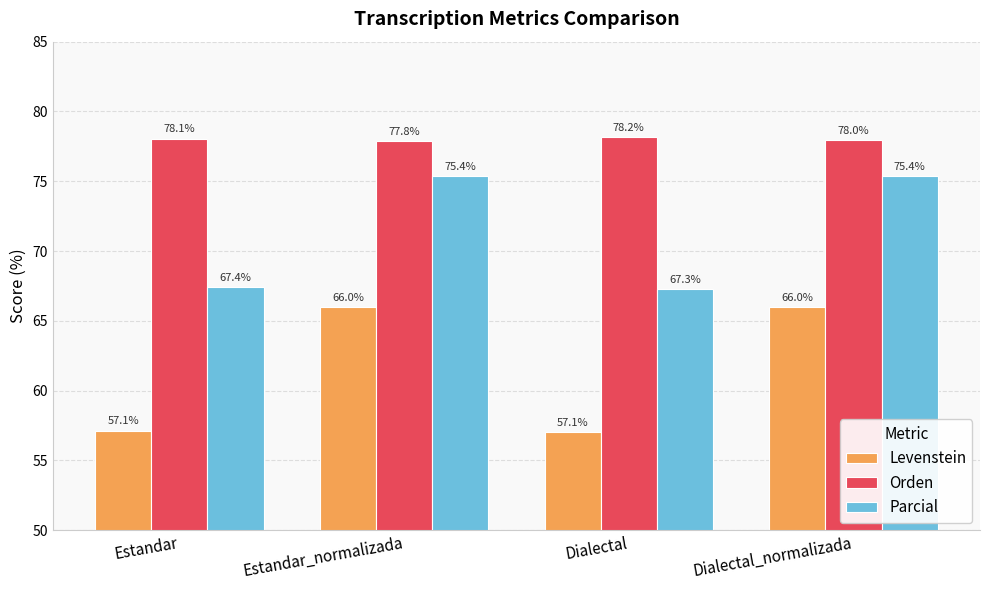

What is the sum of all Orden values?

312.0